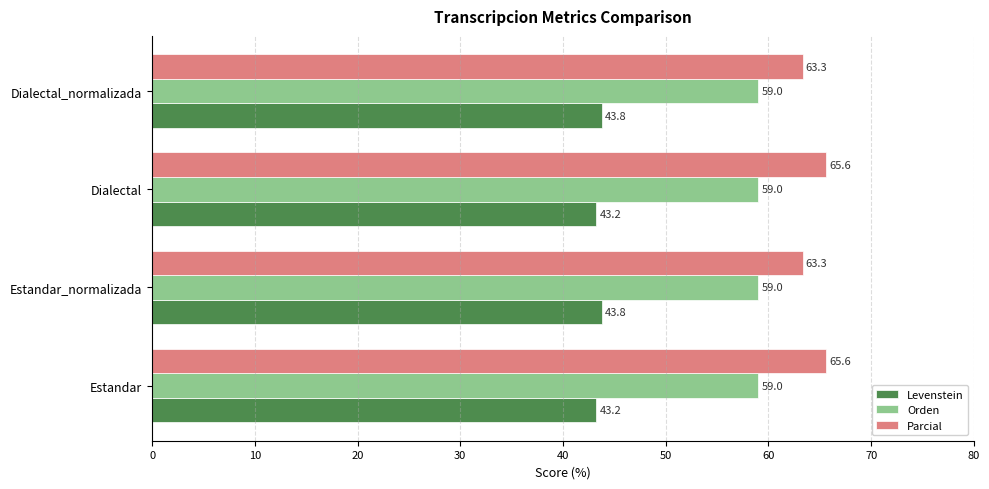

What is the spread (max minus min) of values at Dialectal?

22.4